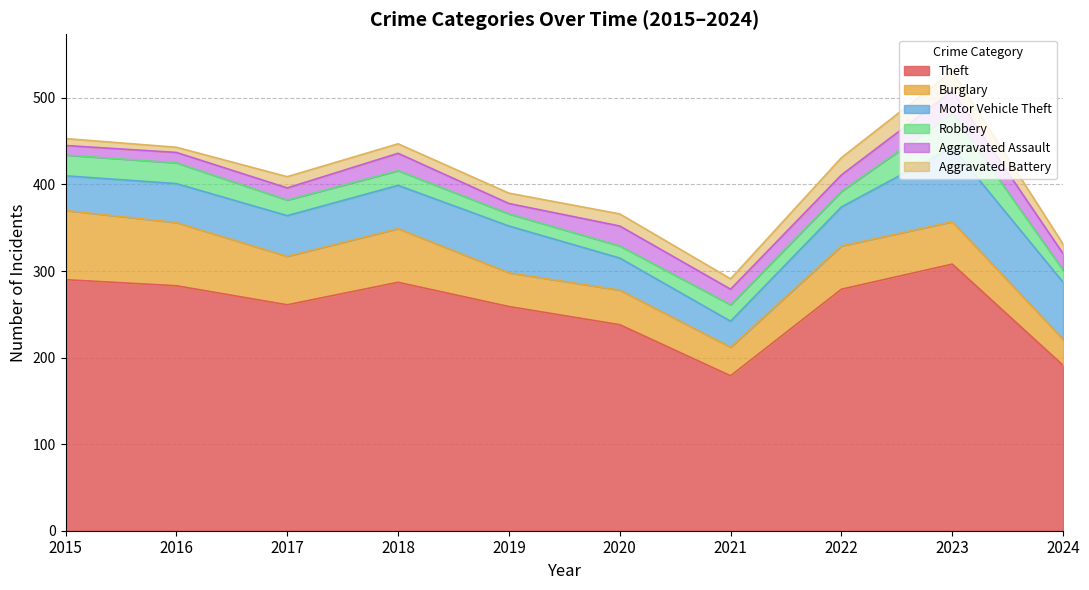

Rank the categories by Aggravated Battery value from highest to lowest.

2023, 2022, 2020, 2017, 2019, 2021, 2018, 2024, 2015, 2016